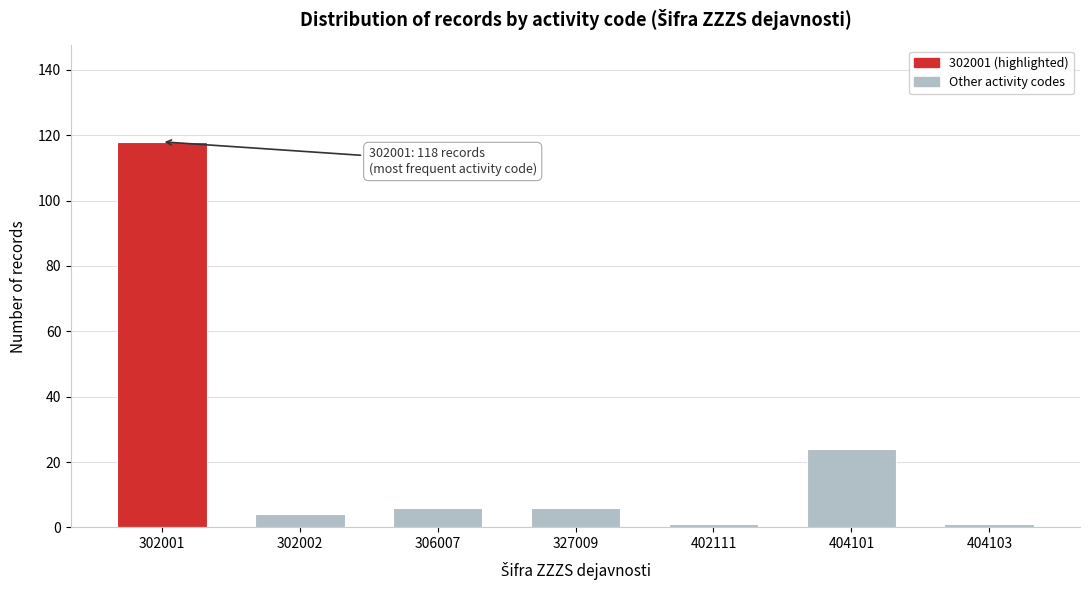

Reading left to right, list all the values displayed in this chart.

118	4	6	6	1	24	1